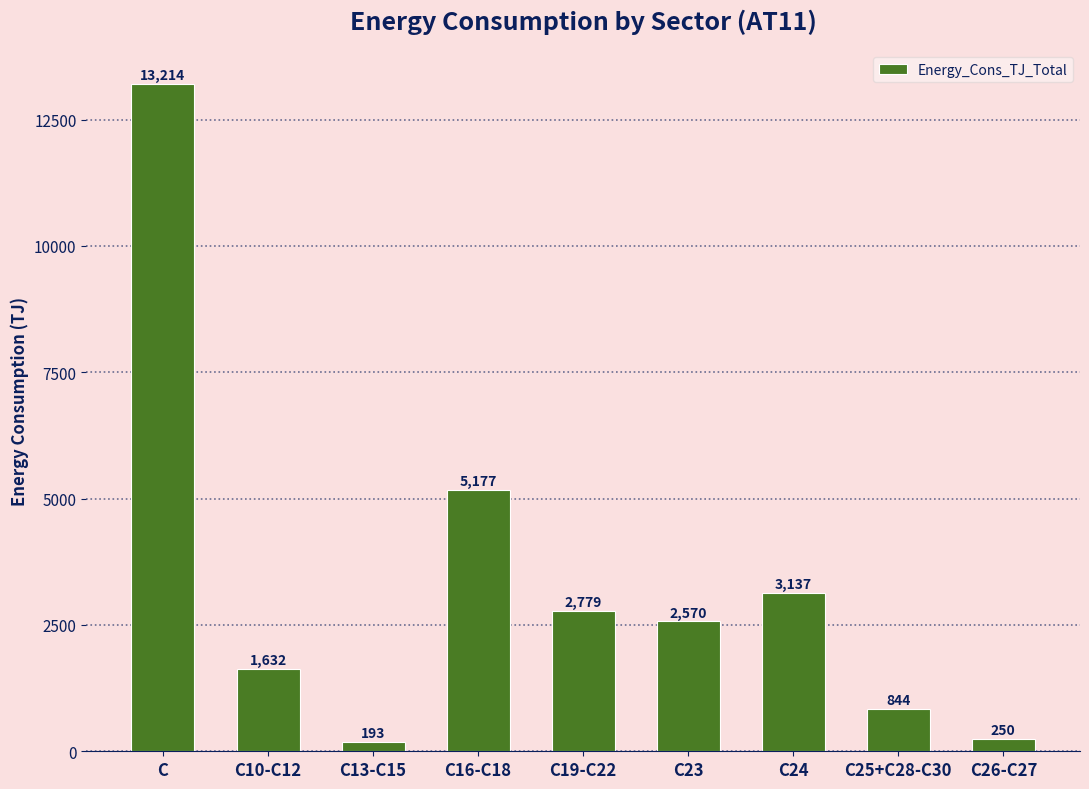

List the labels in order of value, smallest first.

C13-C15, C26-C27, C25+C28-C30, C10-C12, C23, C19-C22, C24, C16-C18, C